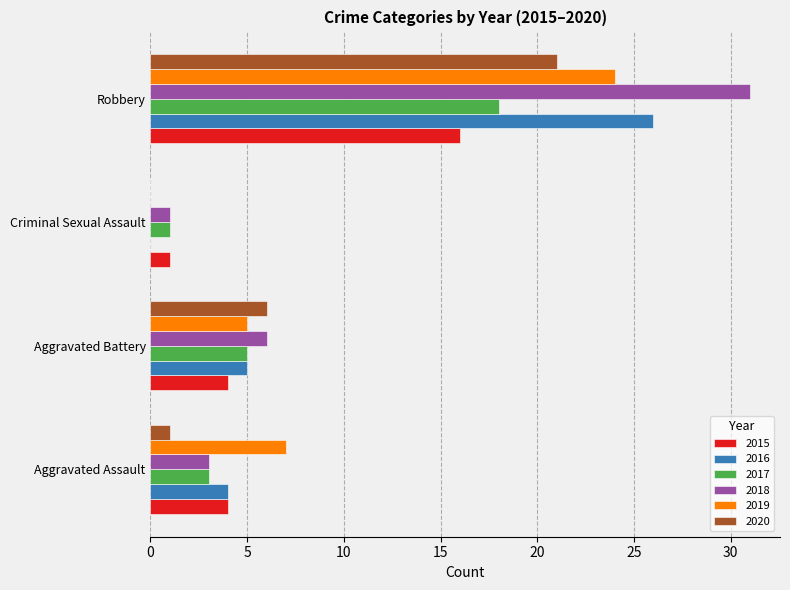

What is the spread (max minus min) of values at Aggravated Assault?

6